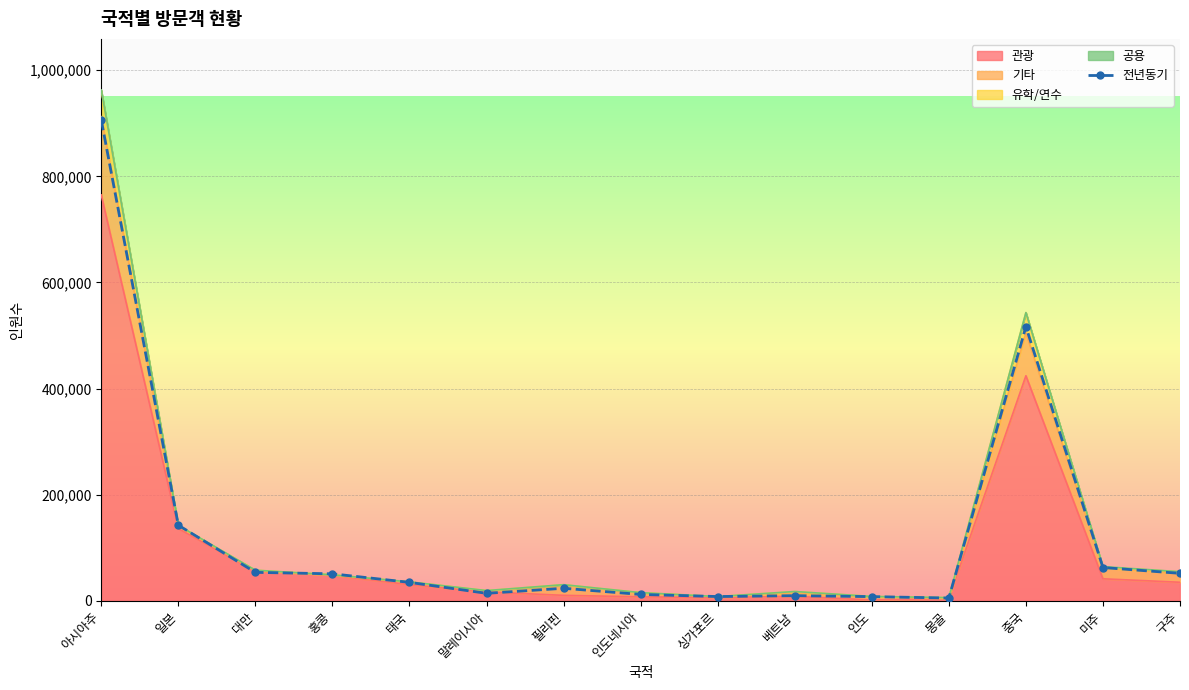

At which label is the value closest to 455620?

중국